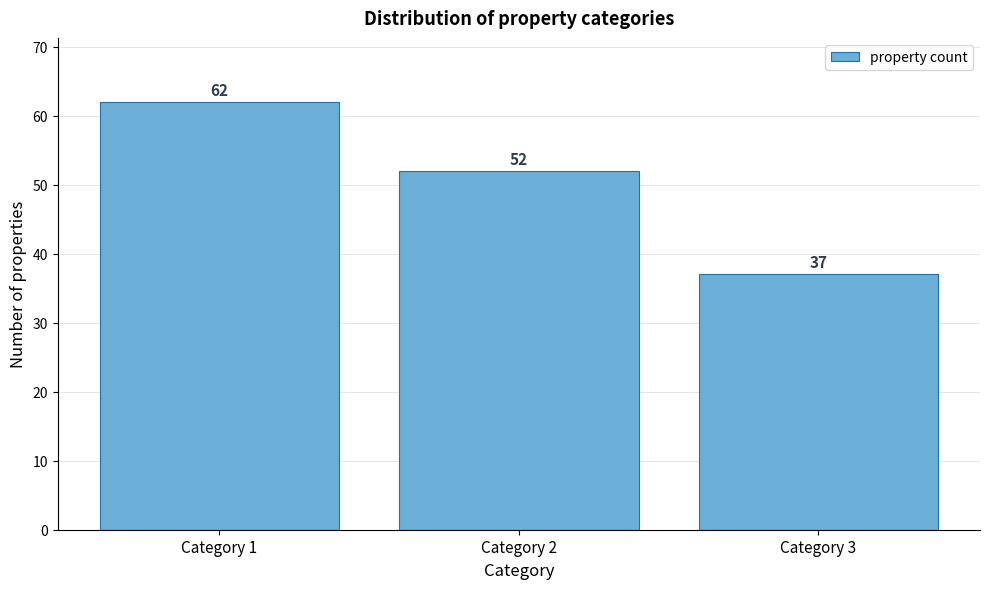

Reading left to right, transcribe all the data shown in this chart.

Category 1=62	Category 2=52	Category 3=37